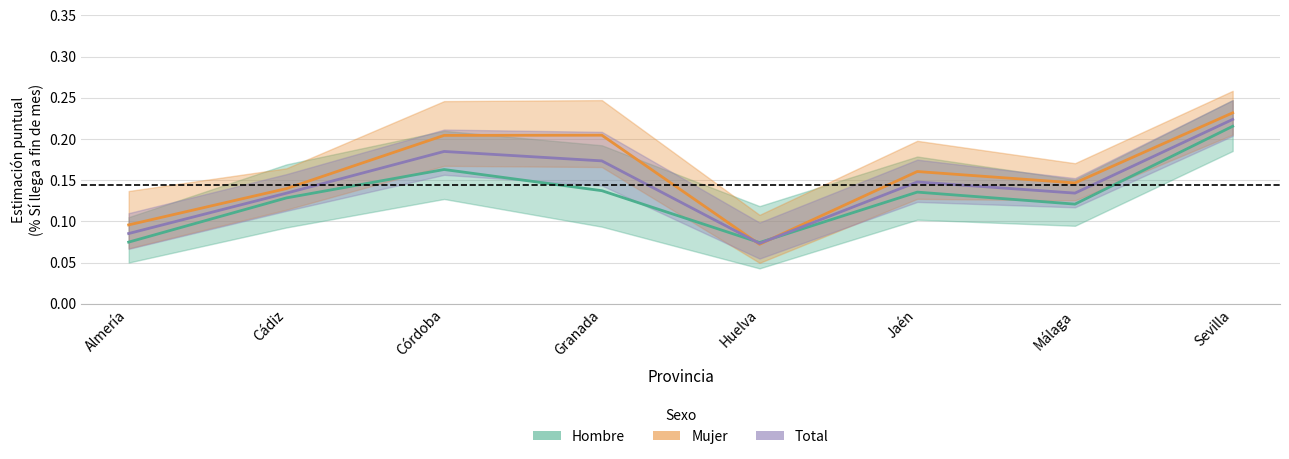

Count the number of data series in this chart.

3